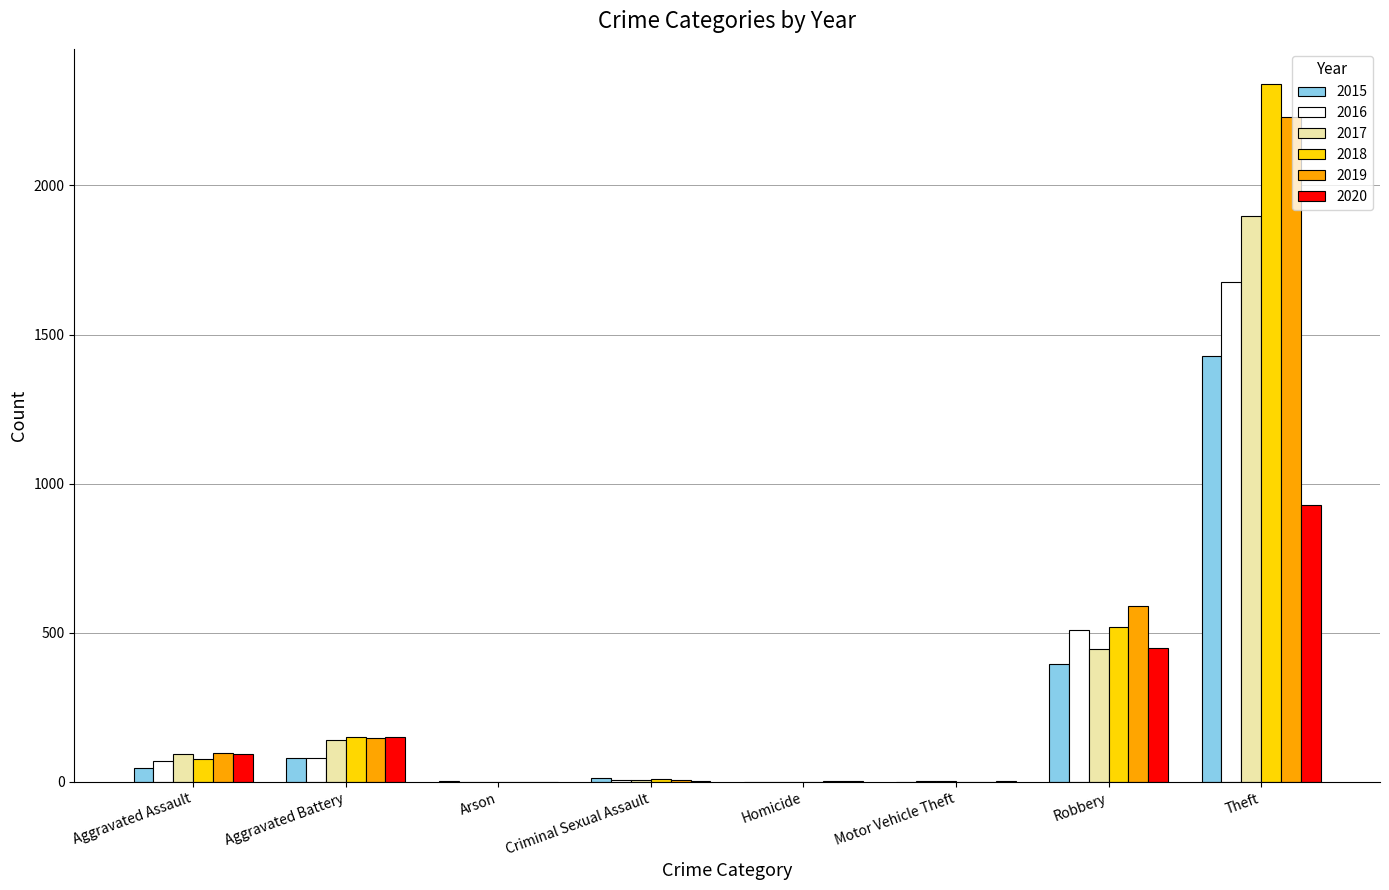

The value of 2018 at Robbery is 519. True or false?

True